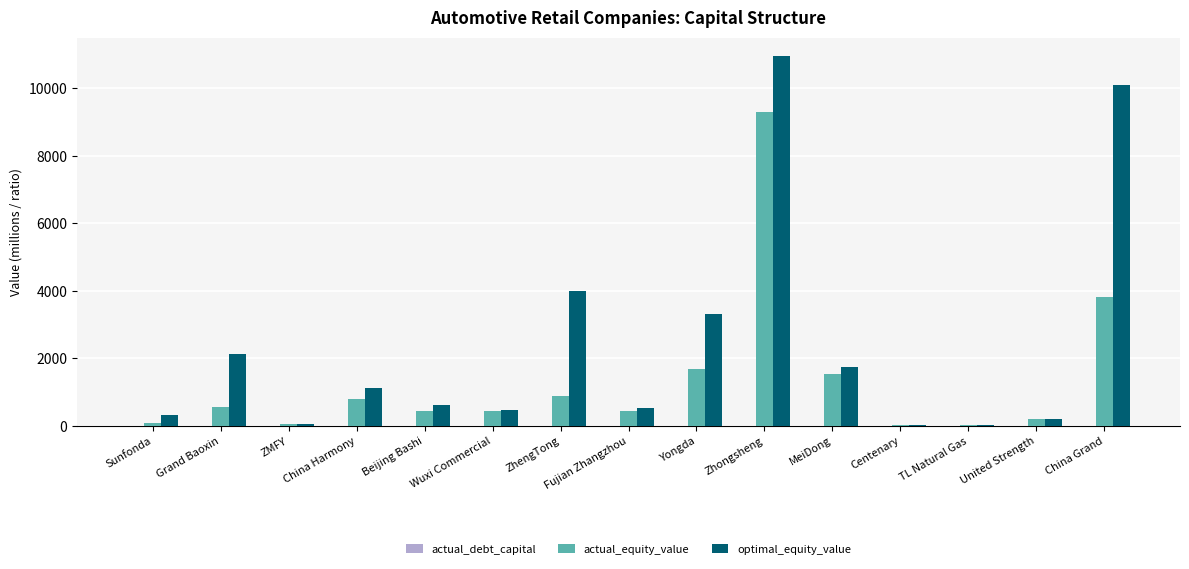

Between Grand Baoxin and Centenary, which series saw the biggest shift?

optimal_equity_value